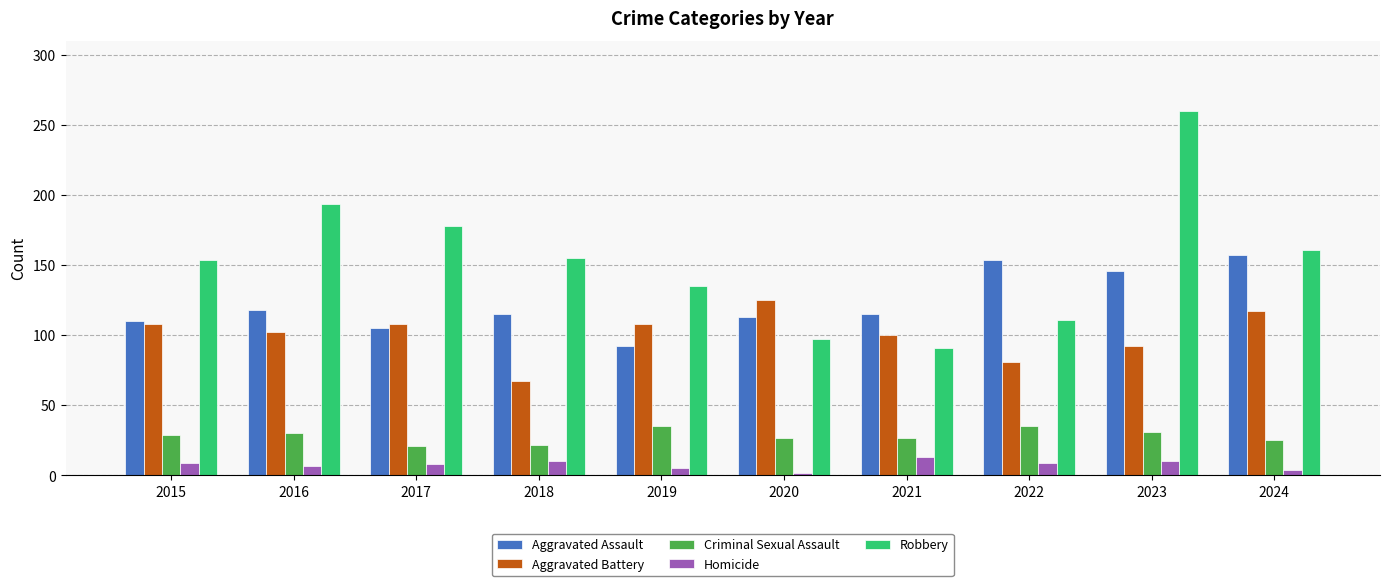

Read the Robbery value at 2016.

194